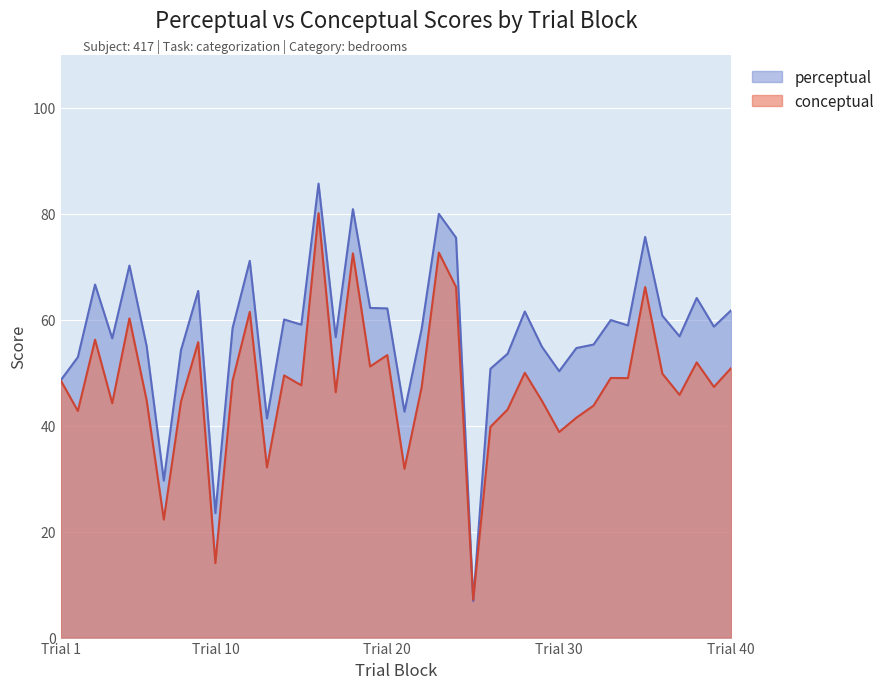

Which series has the largest range (max minus min)?

perceptual